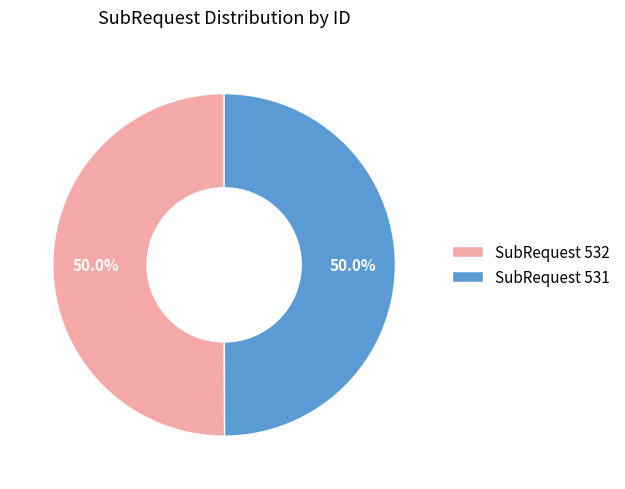

What is the ratio of the value at SubRequest 532 to the value at SubRequest 531?

1.0